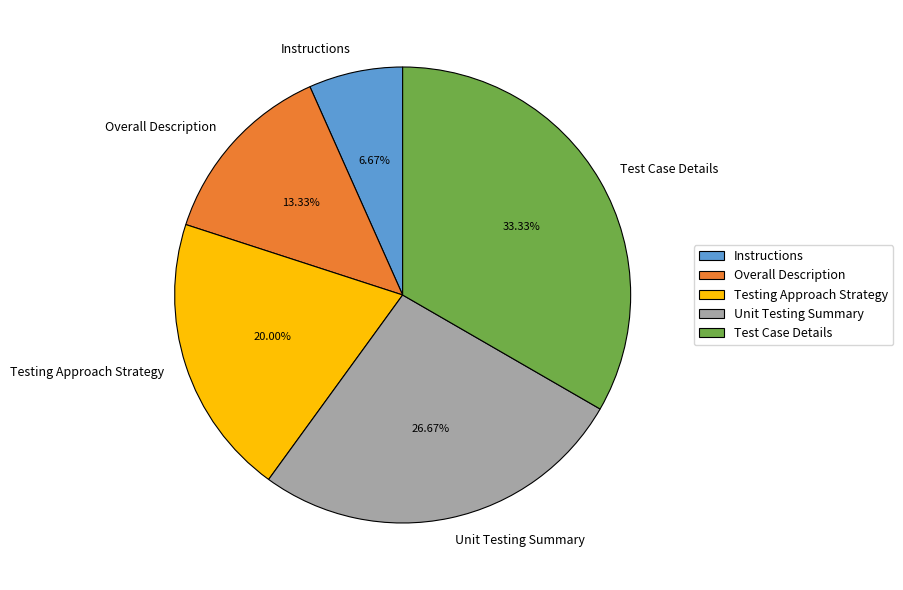

Is Overall Description the majority of the pie?

No